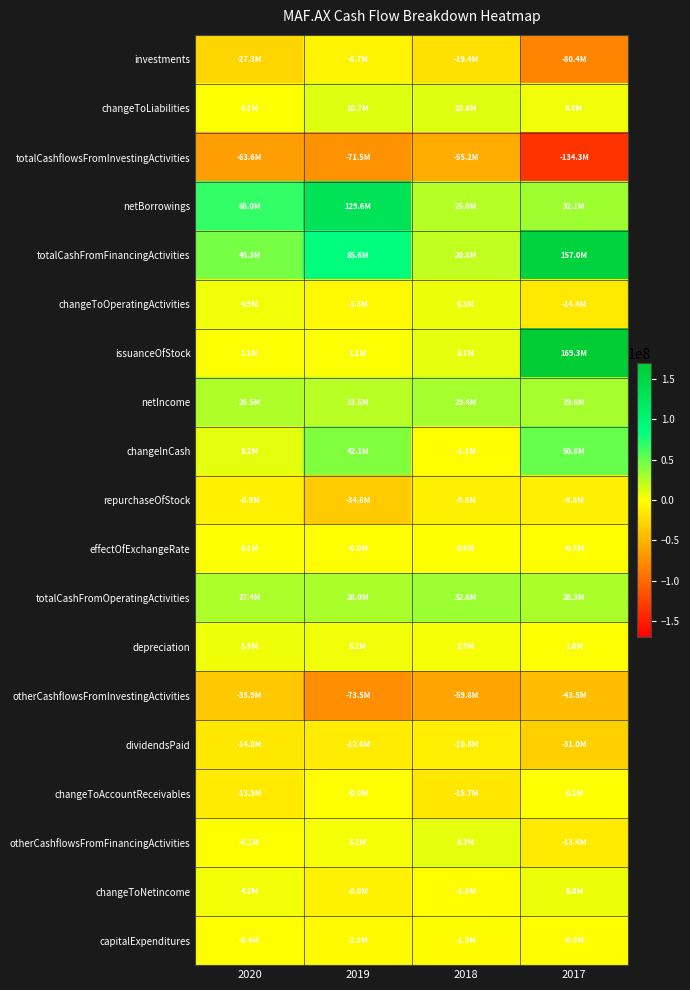

Rank the series at 2017 from highest to lowest value.

issuanceOfStock, totalCashFromFinancingActivities, changeInCash, netBorrowings, netIncome, totalCashFromOperatingActivities, changeToNetincome, changeToLiabilities, depreciation, changeToAccountReceivables, effectOfExchangeRate, capitalExpenditures, repurchaseOfStock, otherCashflowsFromFinancingActivities, changeToOperatingActivities, dividendsPaid, otherCashflowsFromInvestingActivities, investments, totalCashflowsFromInvestingActivities